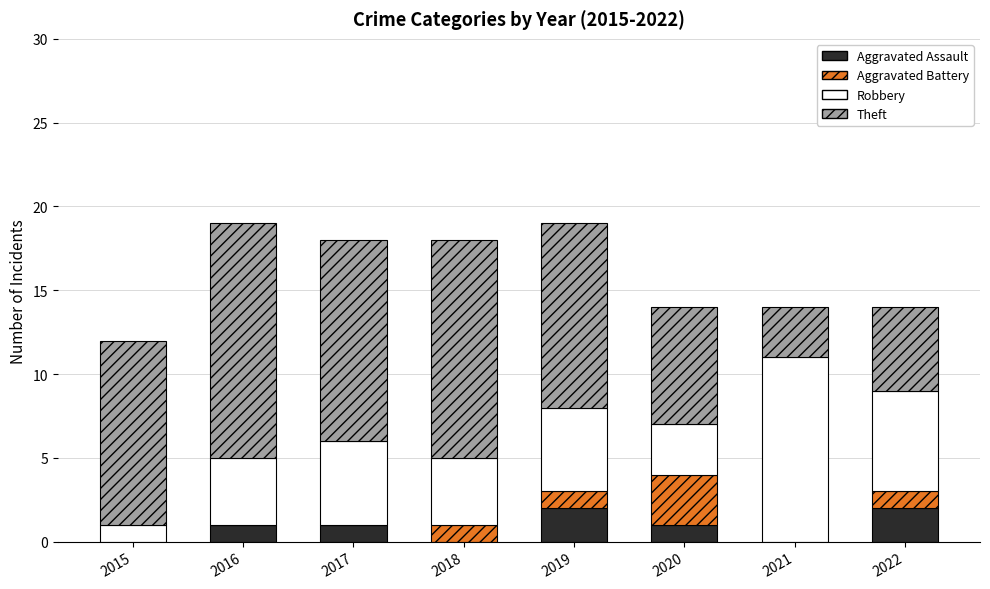

The value of Aggravated Assault at 2015 is 1. True or false?

False